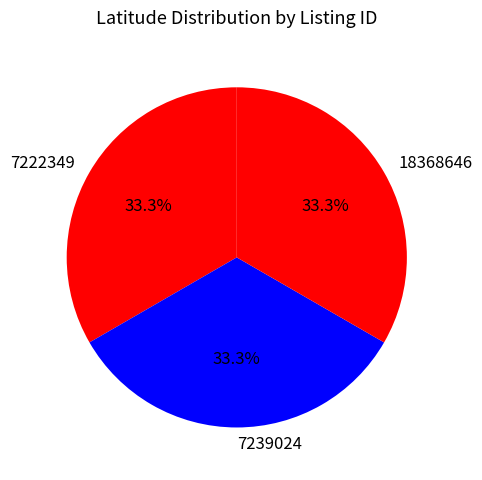

Approximately how many times larger is the value at 18368646 compared to 7239024?

1.0